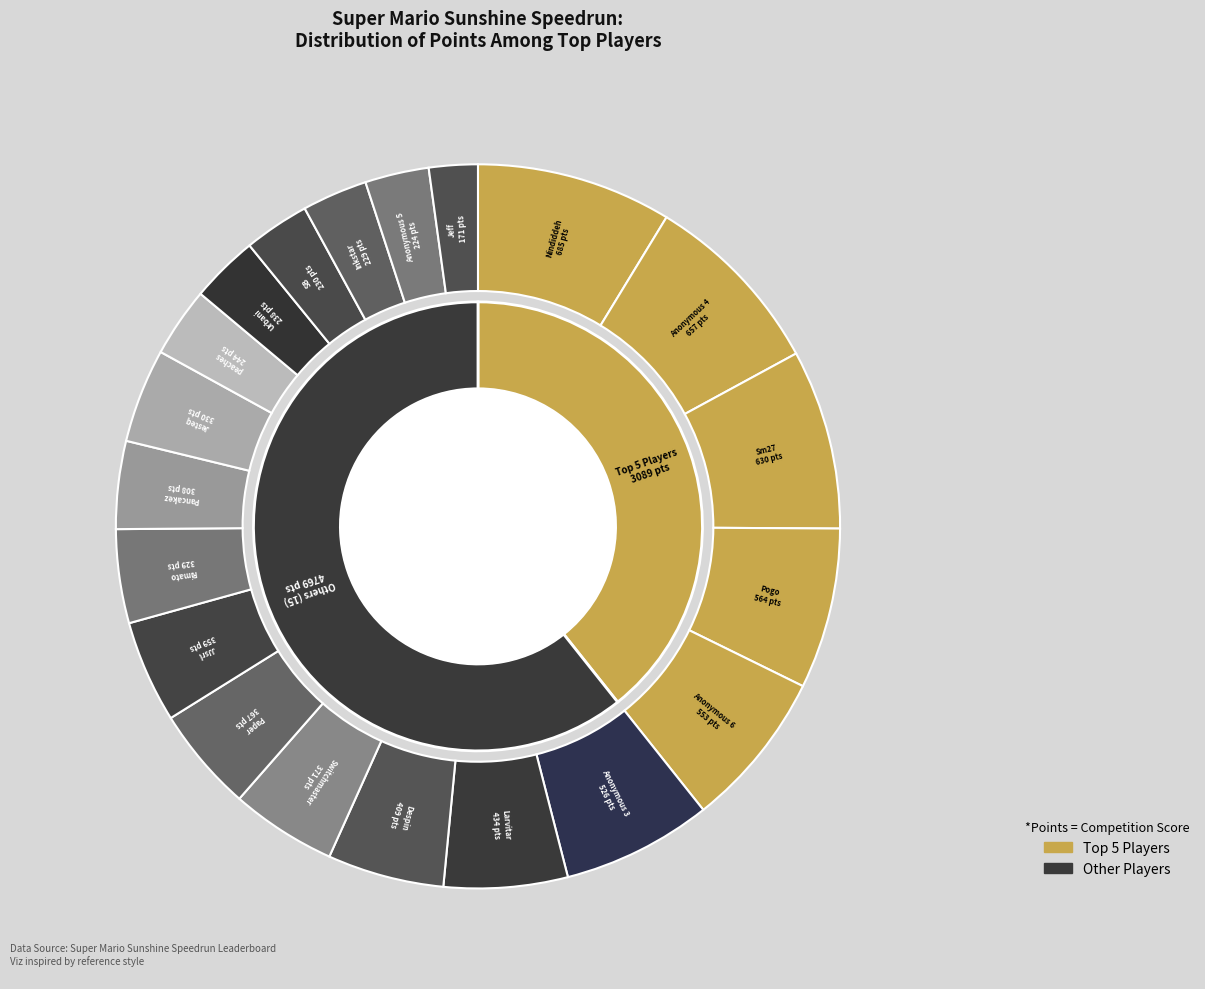

How much of the chart is everything except Rimato?

95.8%